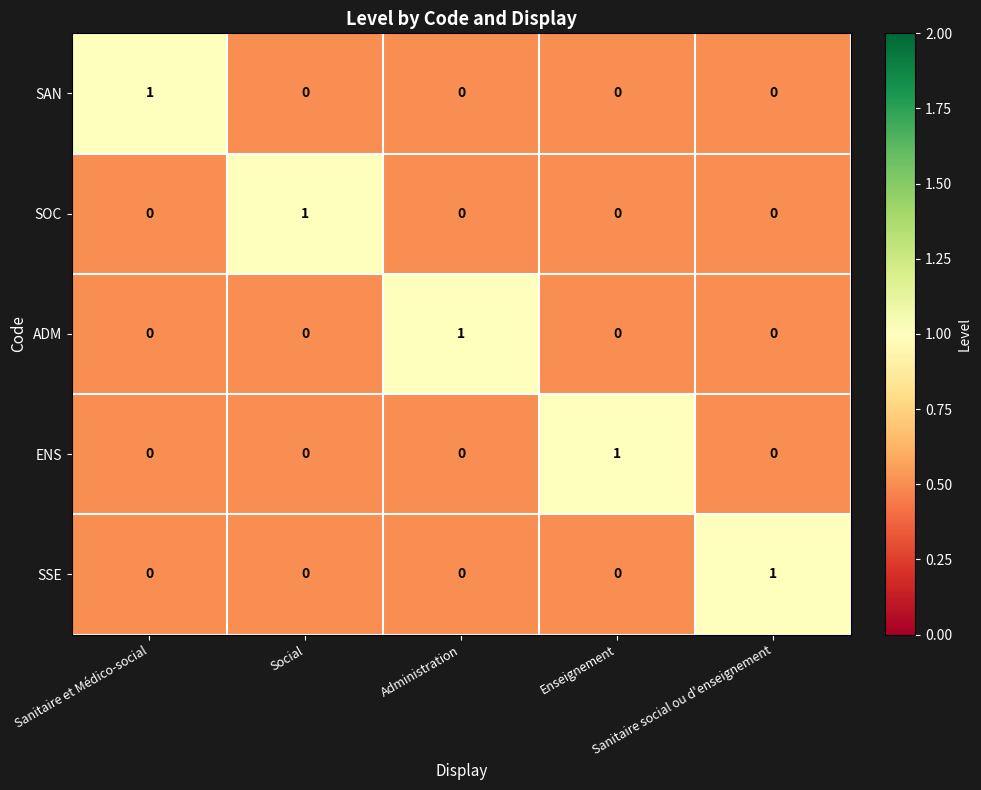

At how many categories does at least one series exceed 0?

5